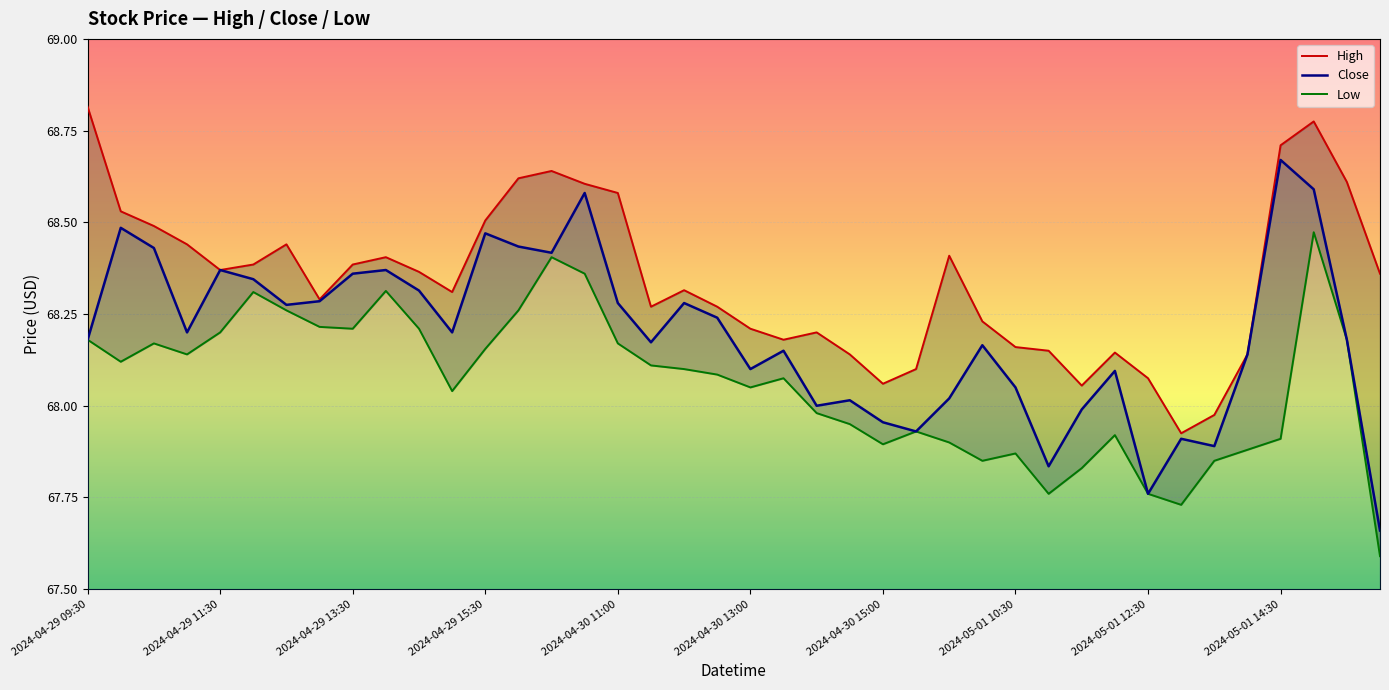

True or false: High and Close cross at least once.

False